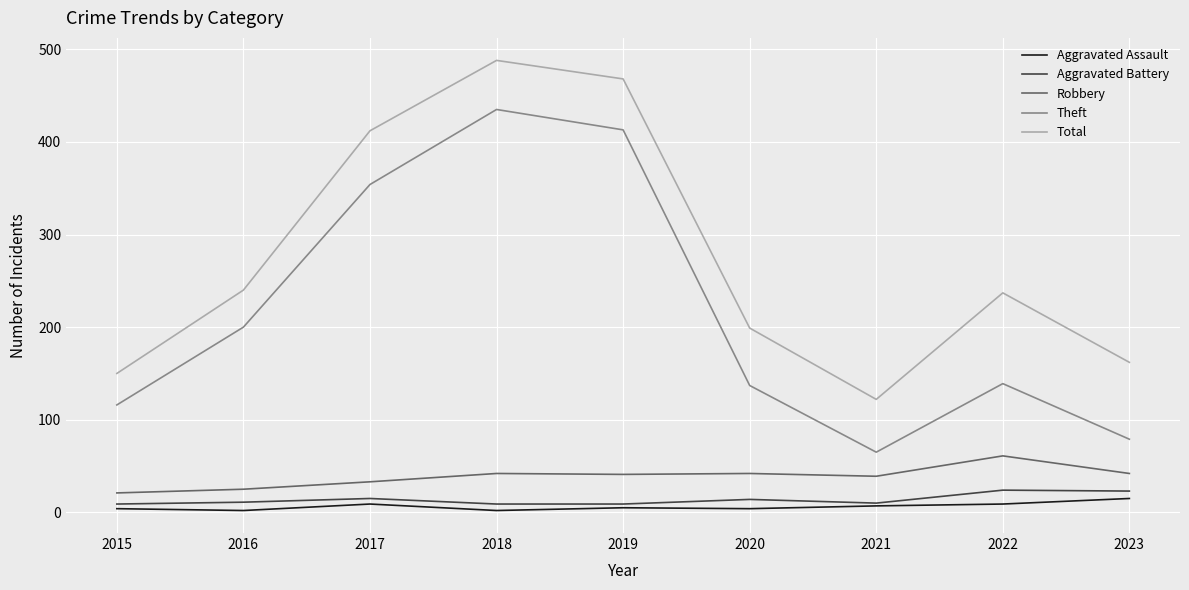

What is the maximum value for Aggravated Battery?

24